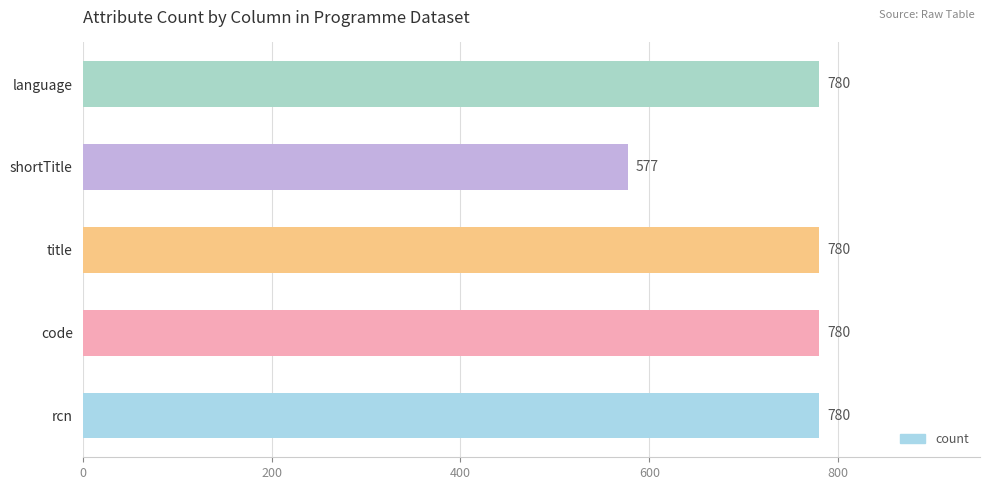

What is the smallest value displayed?

577